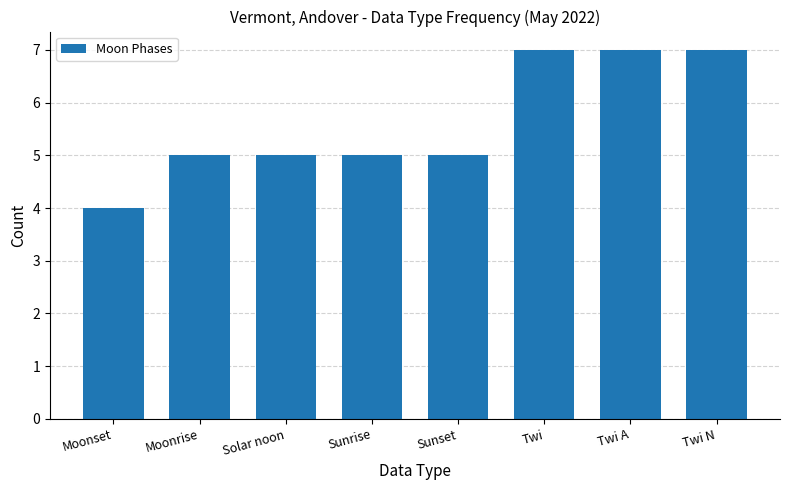

What is the average value?

6